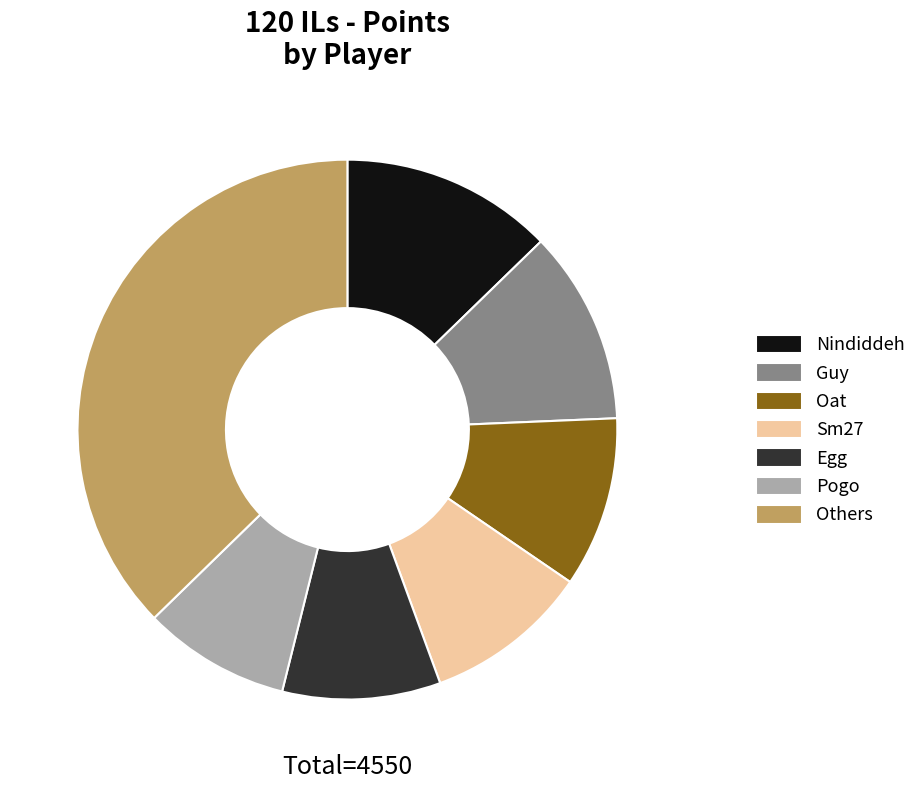

Is there a majority slice in this chart?

No